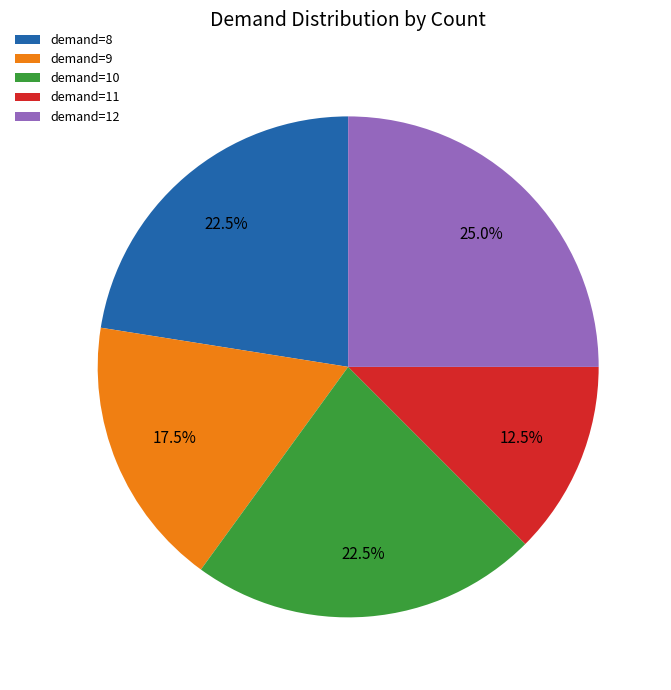

What portion of the pie excludes demand=11?

87.5%